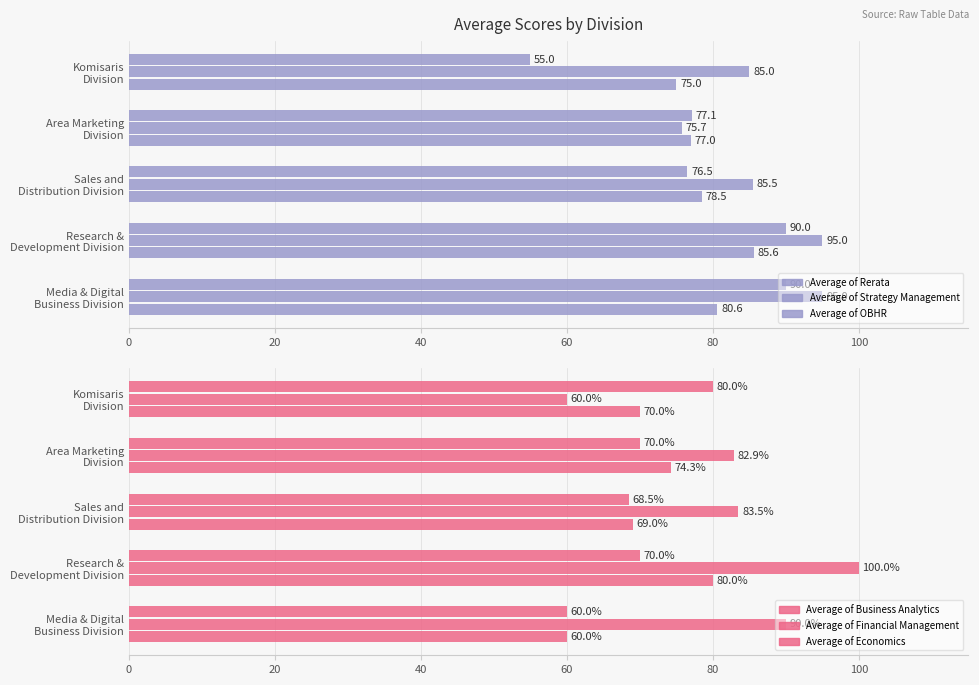

What are all the series names shown in the legend?

Average of Rerata, Average of Strategy Management, Average of OBHR, Average of Business Analytics, Average of Financial Management, Average of Economics